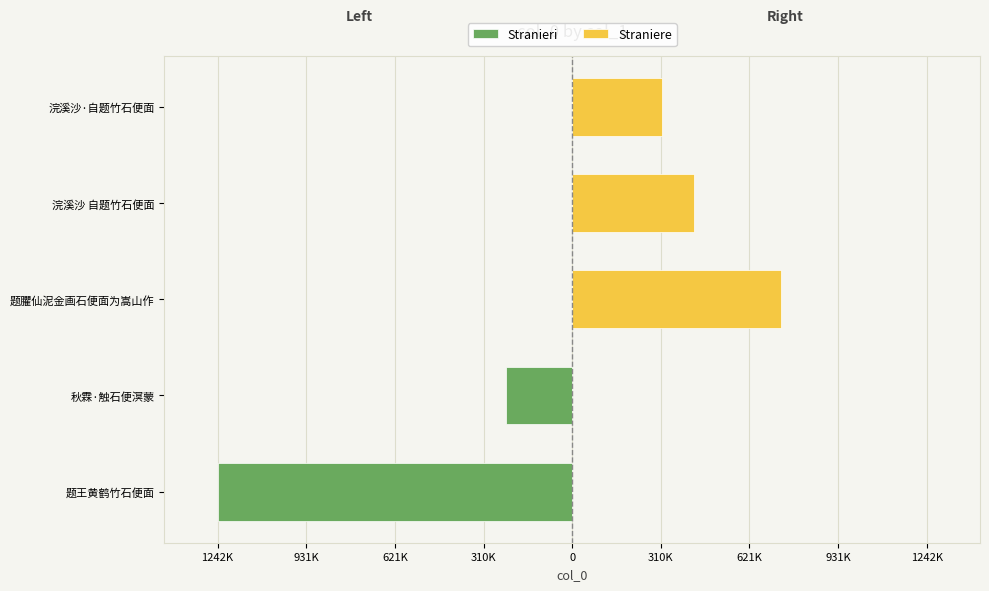

What is the change in value from 题王黄鹤竹石便面 to 秋霖·触石便溟蒙?

-1011383